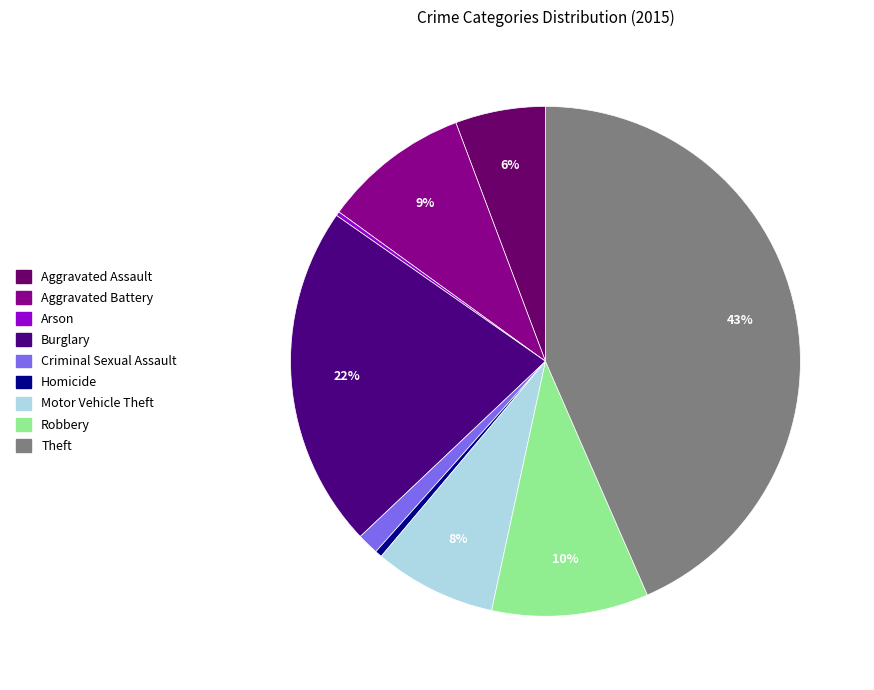

Does Aggravated Battery represent more than half of the total?

No